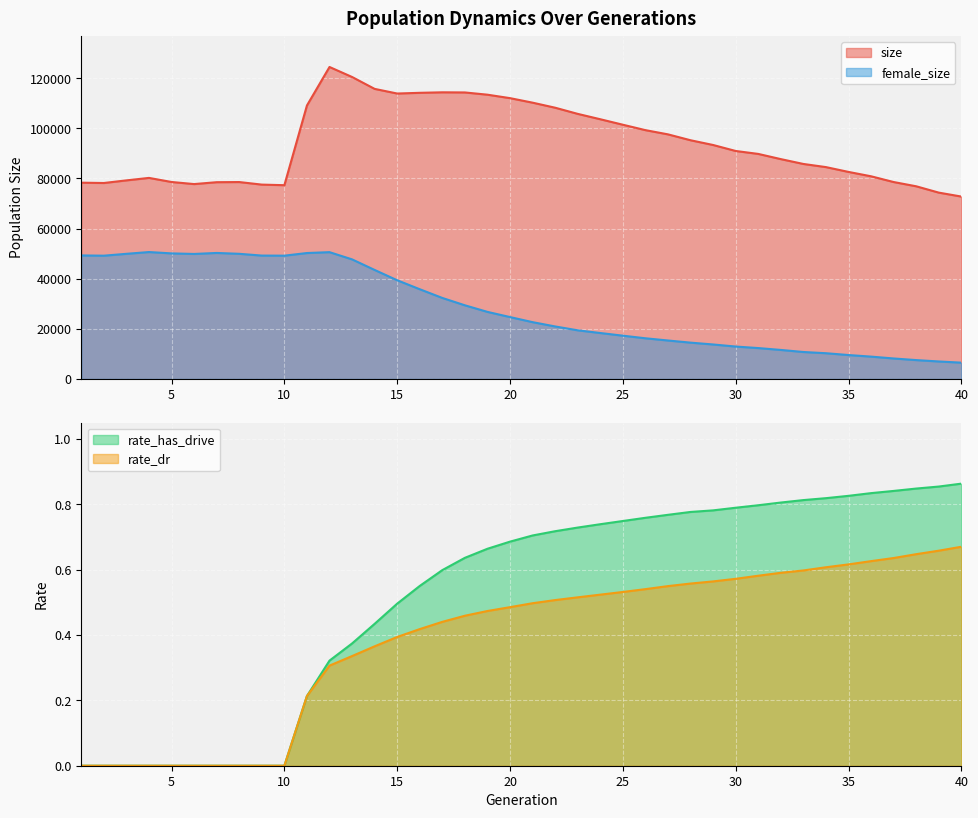

How many rate_has_drive values are between 0 and 1?

40